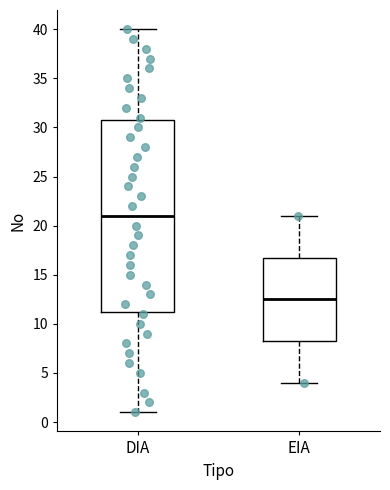

Where is the upper edge of the box for EIA on the y-axis? The values are not printed on the chart, so give them approximately, as read against the axis.

17.0